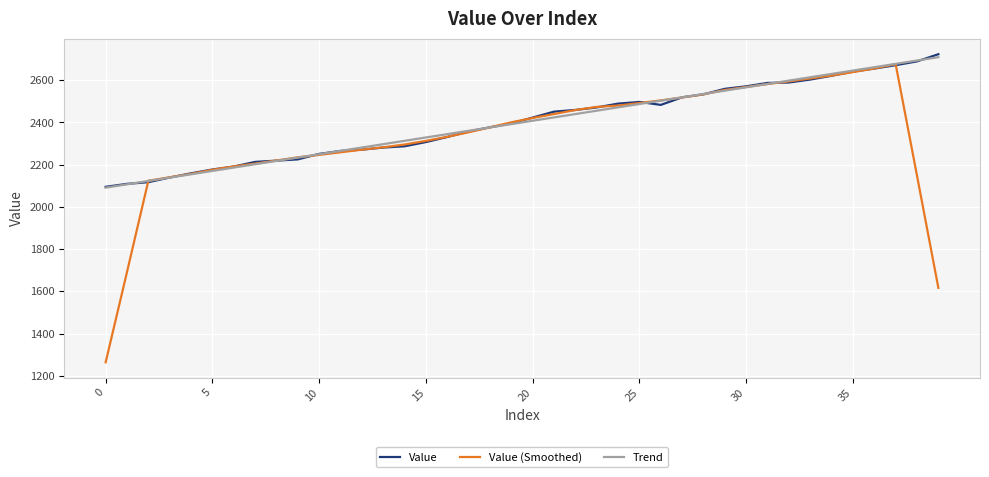

What are all the series names shown in the legend?

Value, Value (Smoothed), Trend